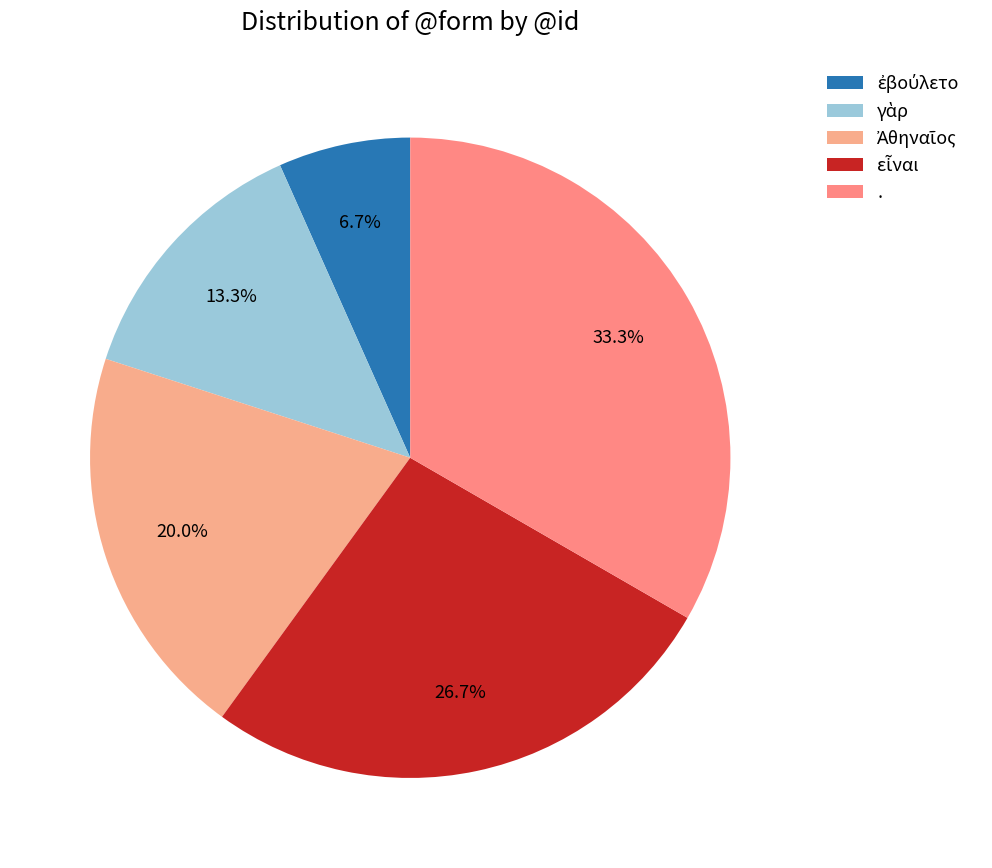

Does ἐβούλετο account for over 50% of the chart?

No